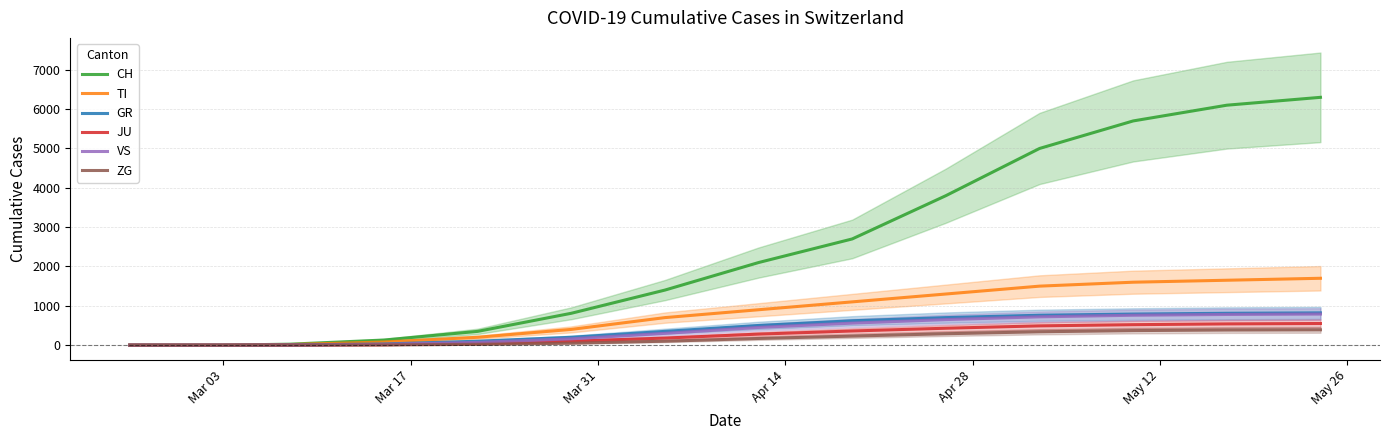

What is the maximum value for VS?

790